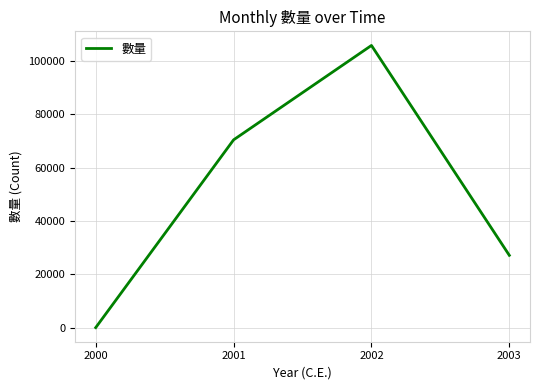

Rank the categories by value from lowest to highest.

2000, 2003, 2001, 2002